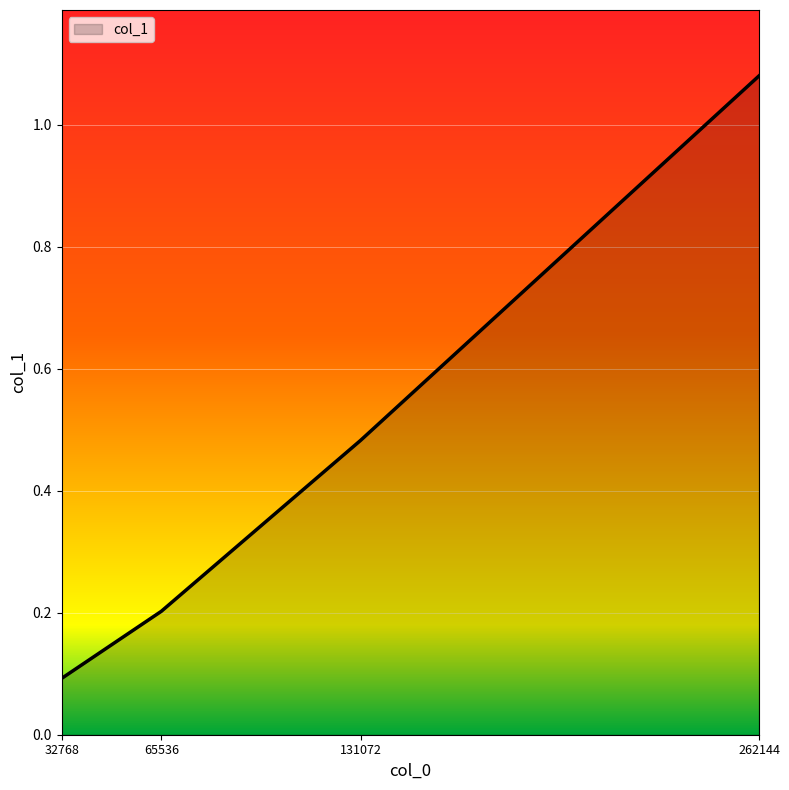

Which has a higher value, 65536 or 32768?

65536